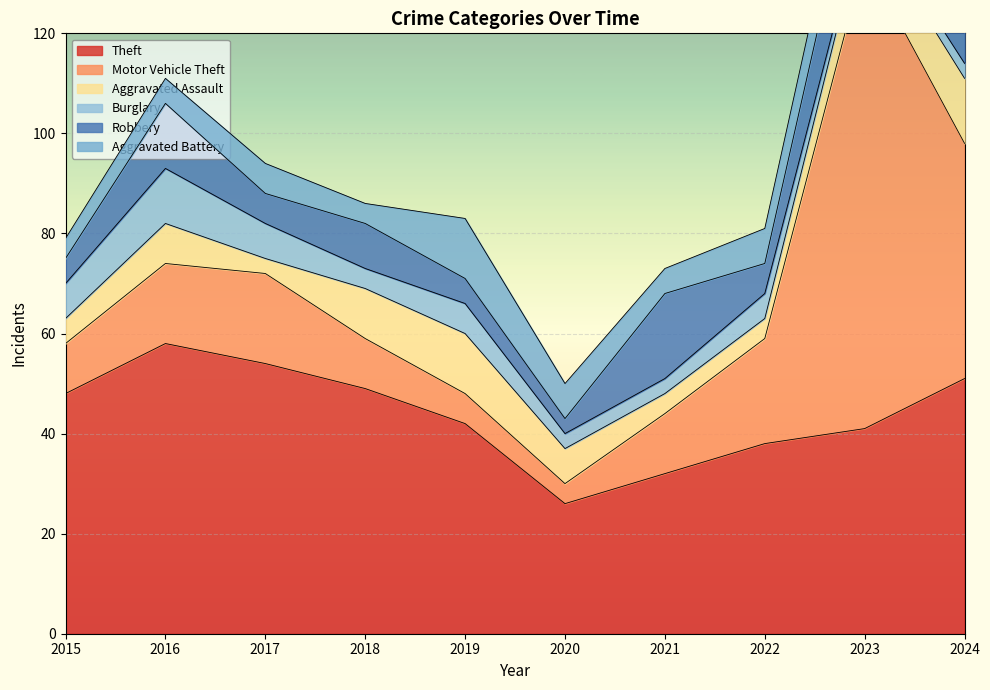

Where is the first local minimum for Aggravated Battery?

2018